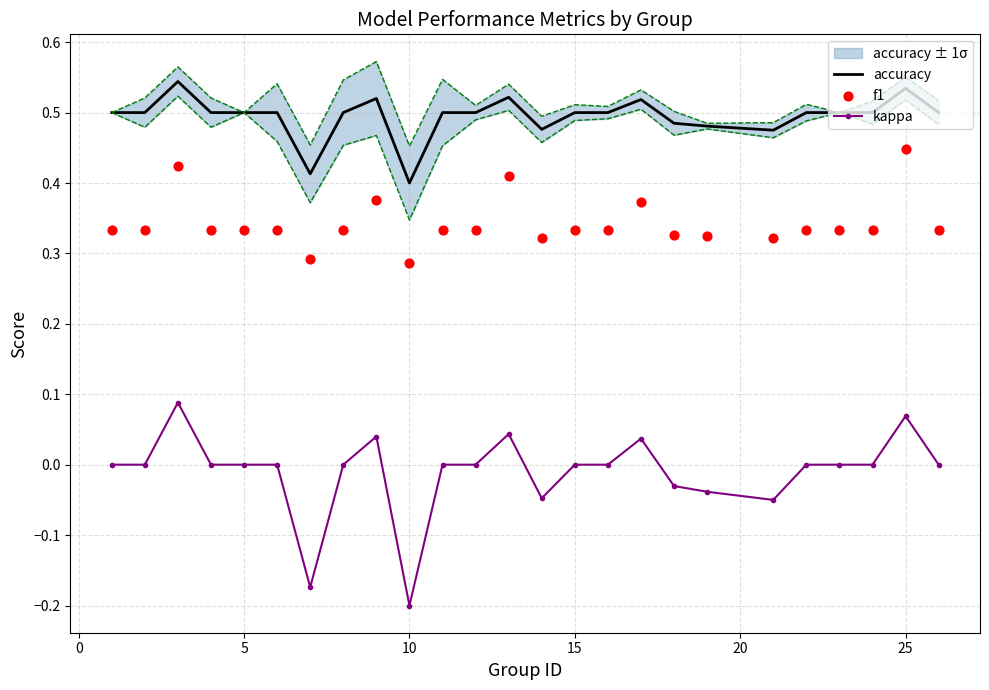

At how many categories does at least one series exceed 0?

25